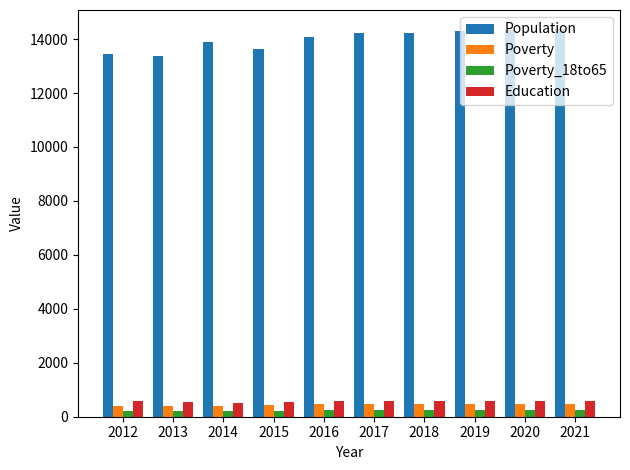

Are the bars grouped side by side (vs. stacked)?

Yes